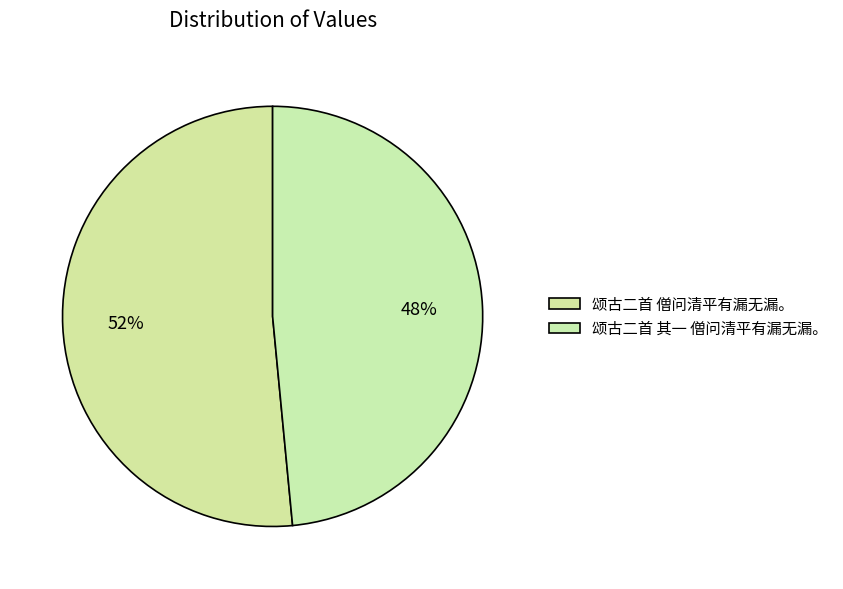

Is there a majority slice in this chart?

Yes